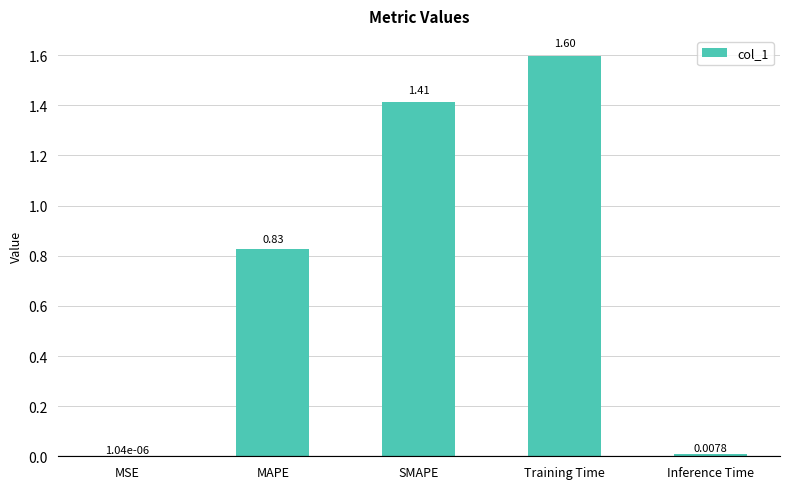

The chart shows a value of 1.6 at Training Time. True or false?

True